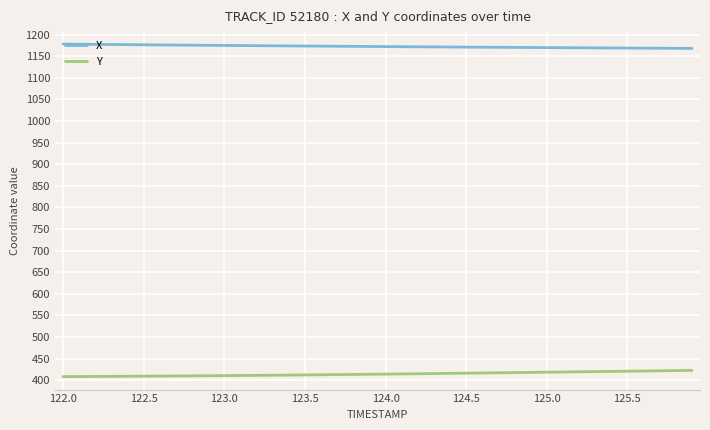

Which series has the largest total across all categories?

X